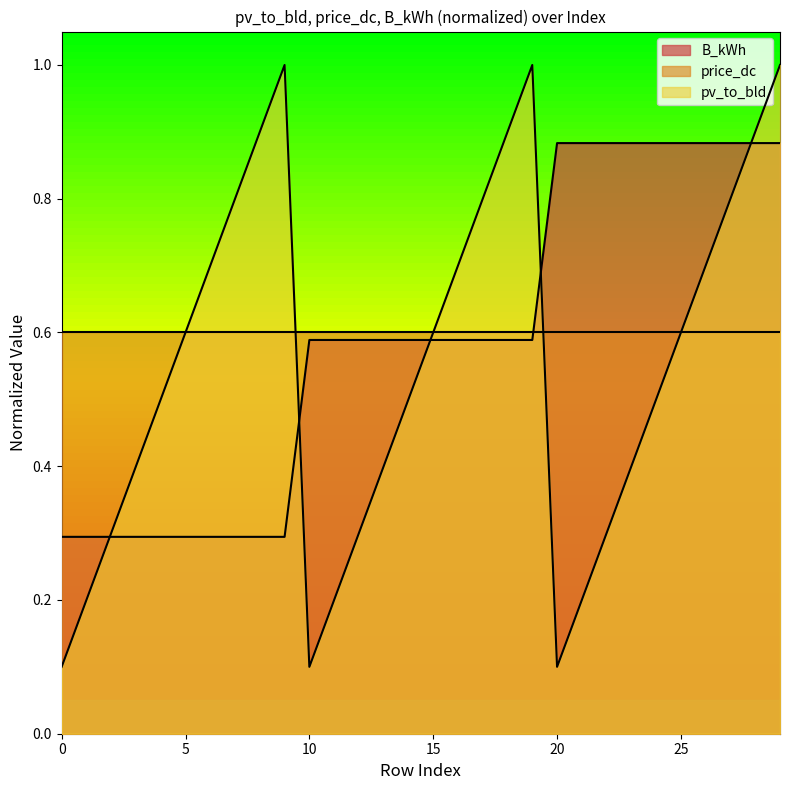

The value of B_kWh at 26 is 0.9. True or false?

True